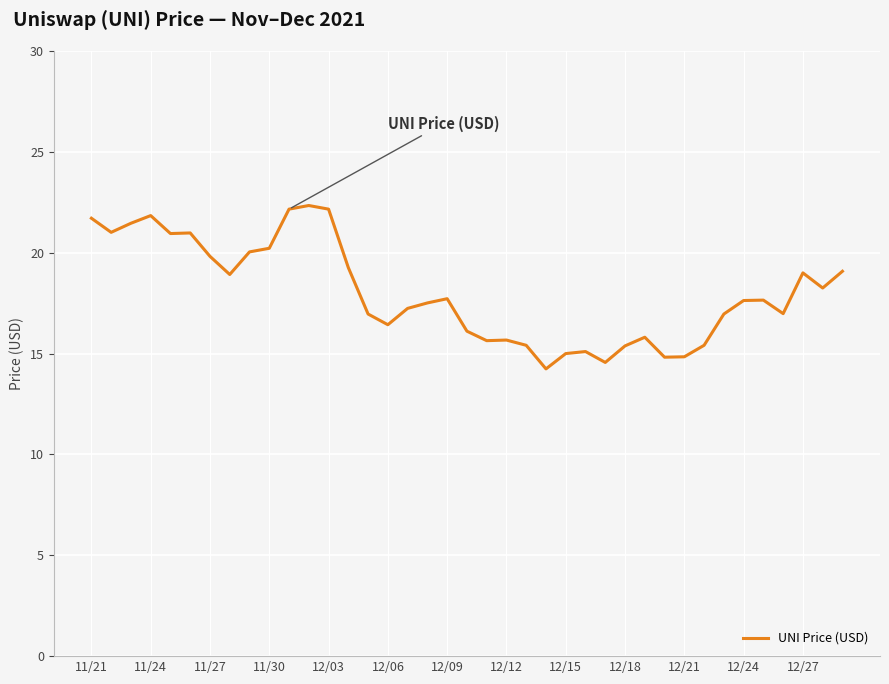

What is the difference between the maximum and minimum values?

8.1